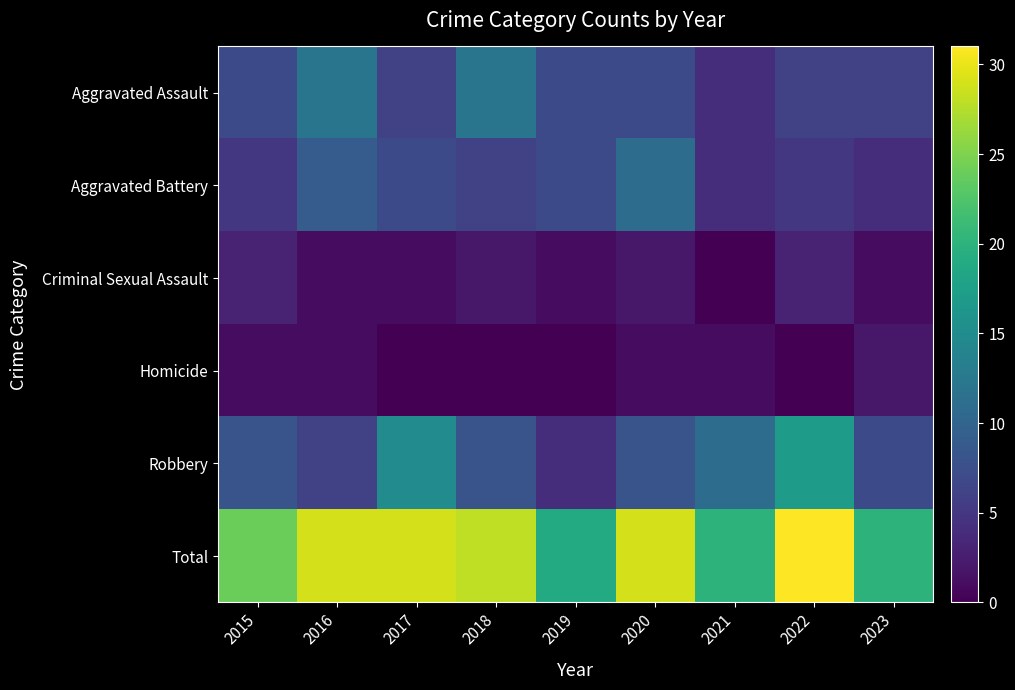

At 2020, list the series in order from smallest to largest.

Homicide, Criminal Sexual Assault, Aggravated Assault, Robbery, Aggravated Battery, Total